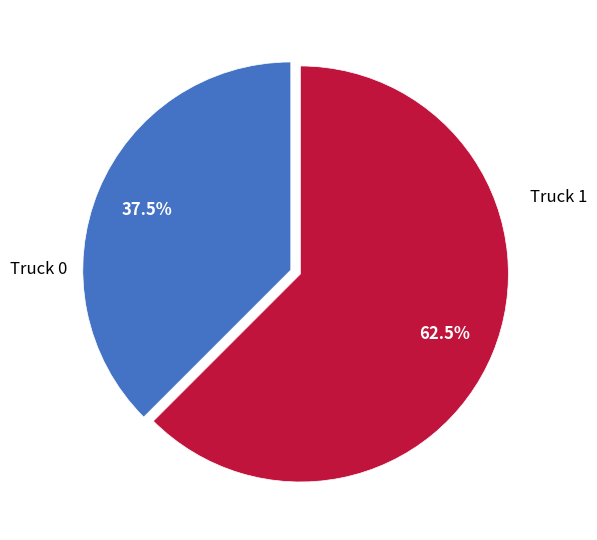

Count the number of slices in the pie.

2